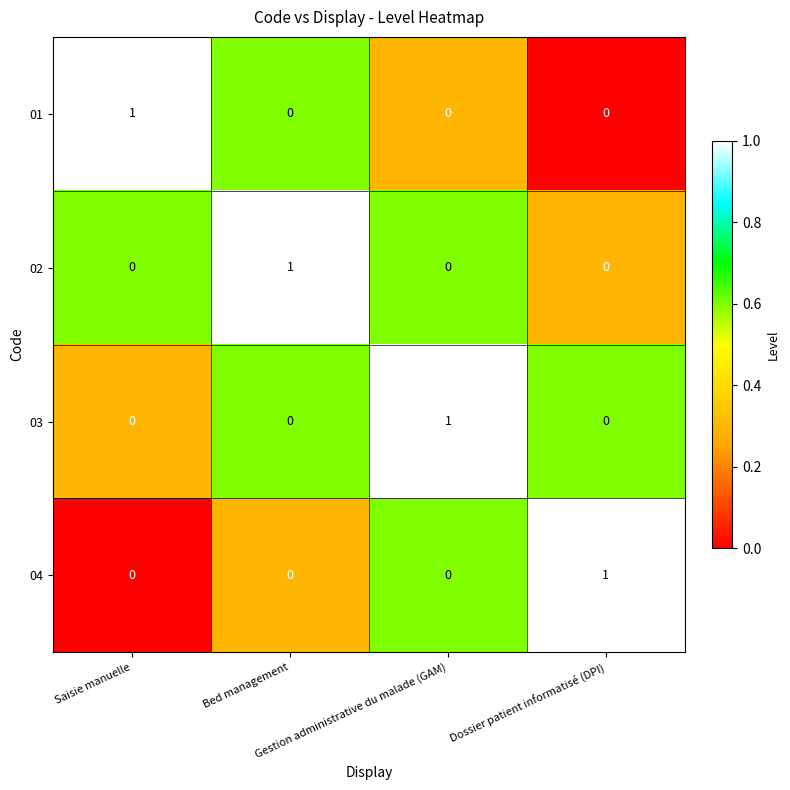

At how many categories does at least one series exceed 0?

4